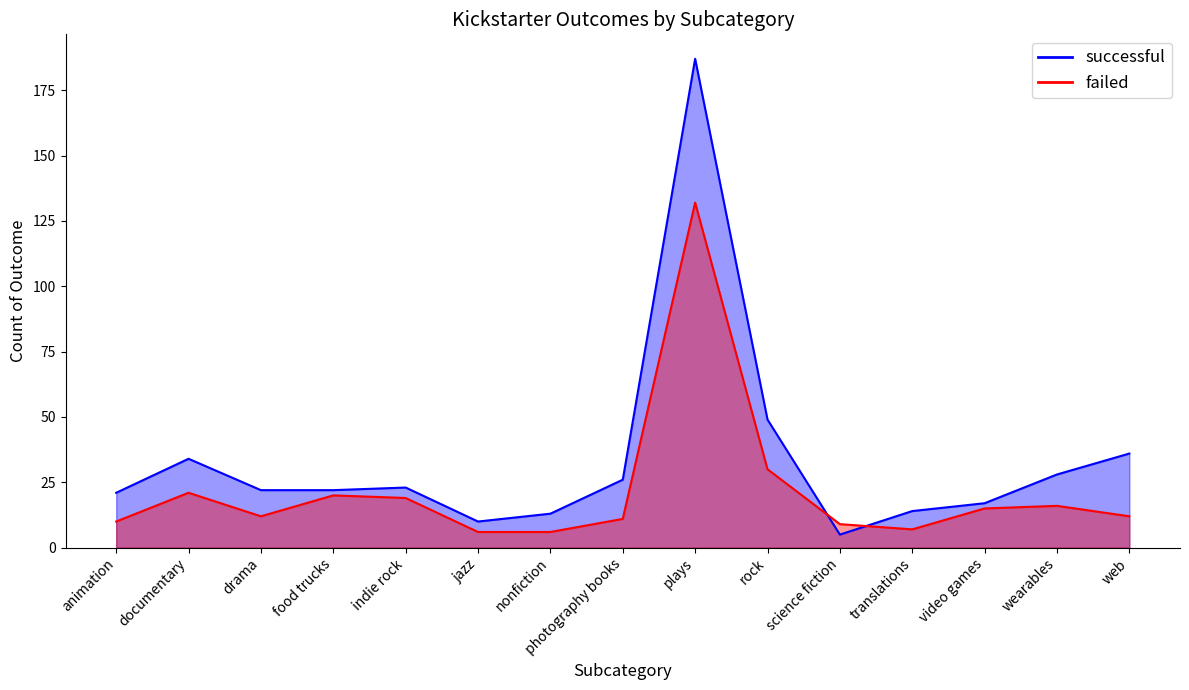

List the series in order of their peak value, lowest first.

failed, successful